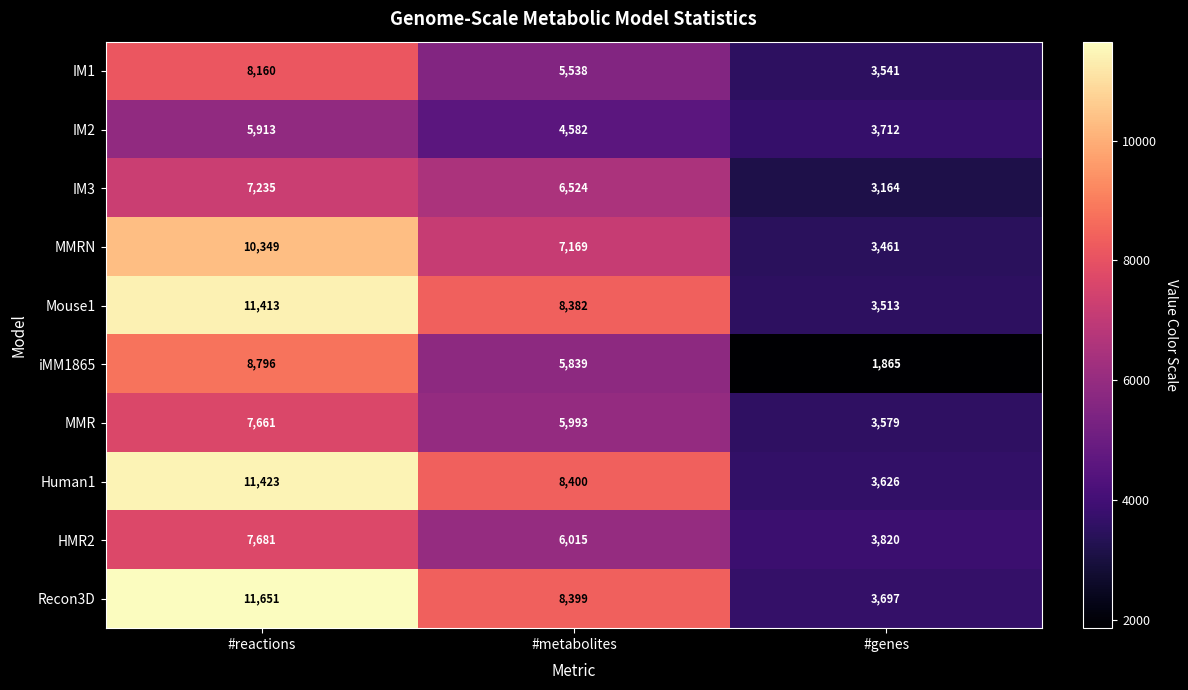

Which series changed the most between #reactions and #genes?

Recon3D